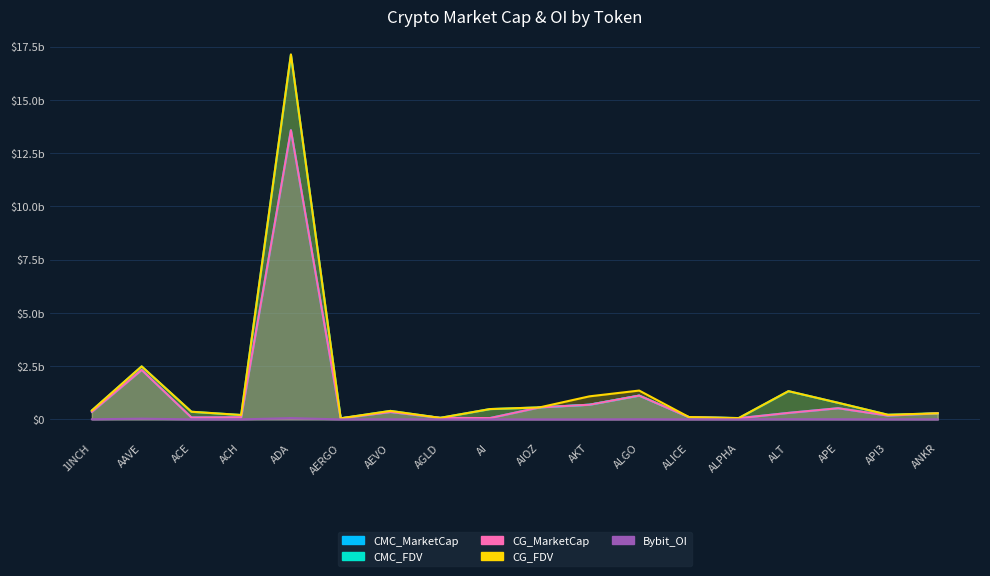

What is the total value across all series at API3?

799652176